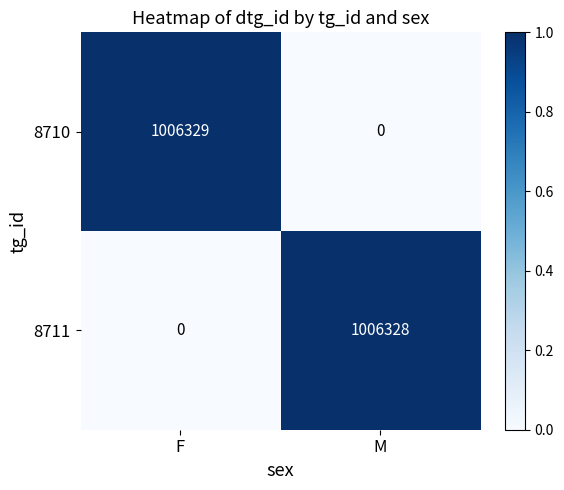

True or false: 8711 has a value of 1006328 at M.

True